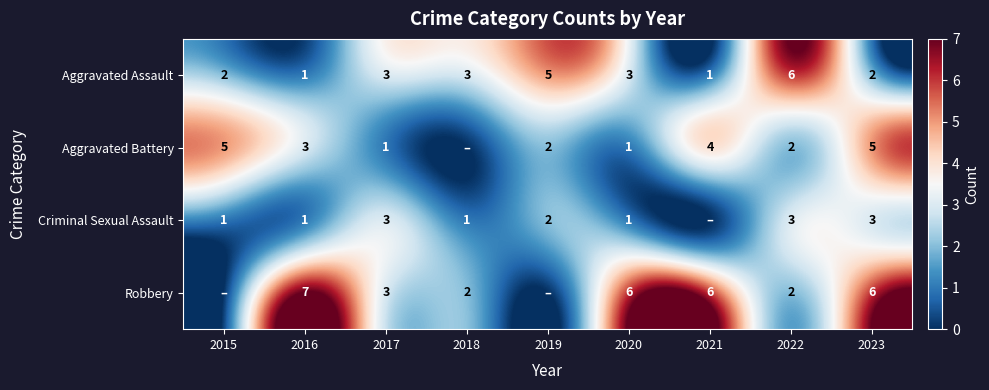

What is the sum of all Aggravated Assault values?

26